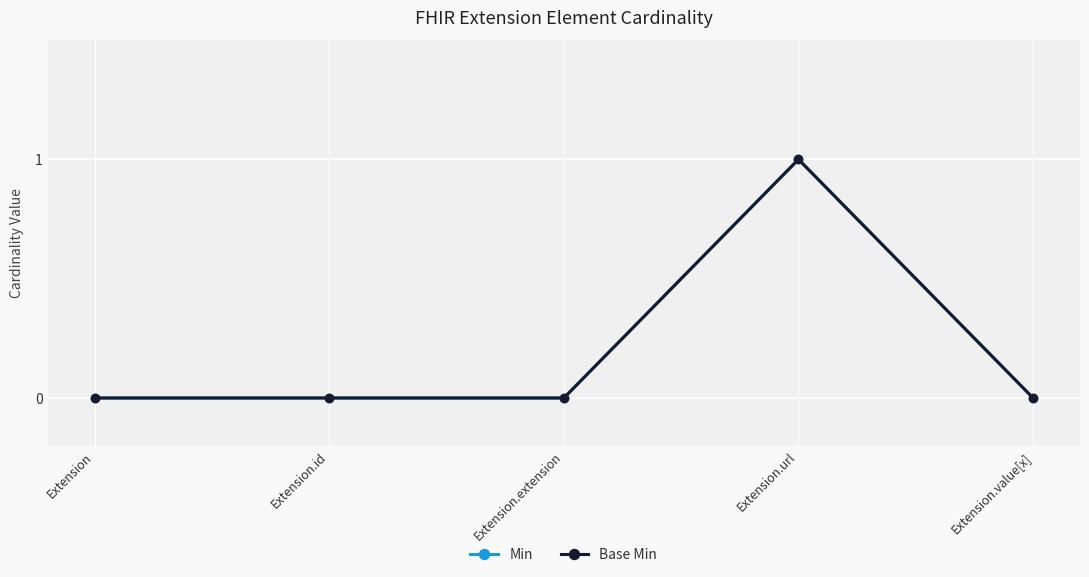

At which category is the sum across all series the highest?

Extension.url